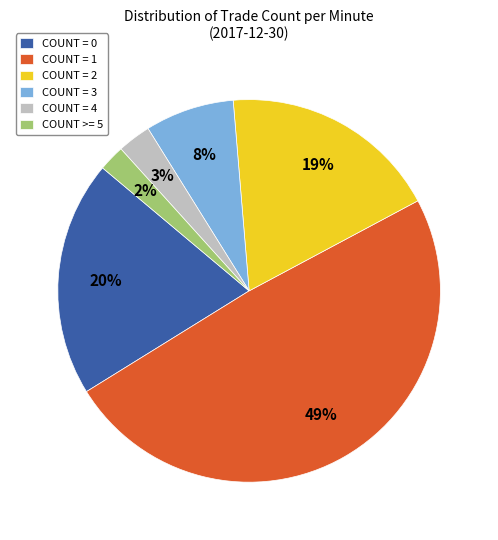

What percentage is the COUNT = 2 slice, to the nearest percent?

19%